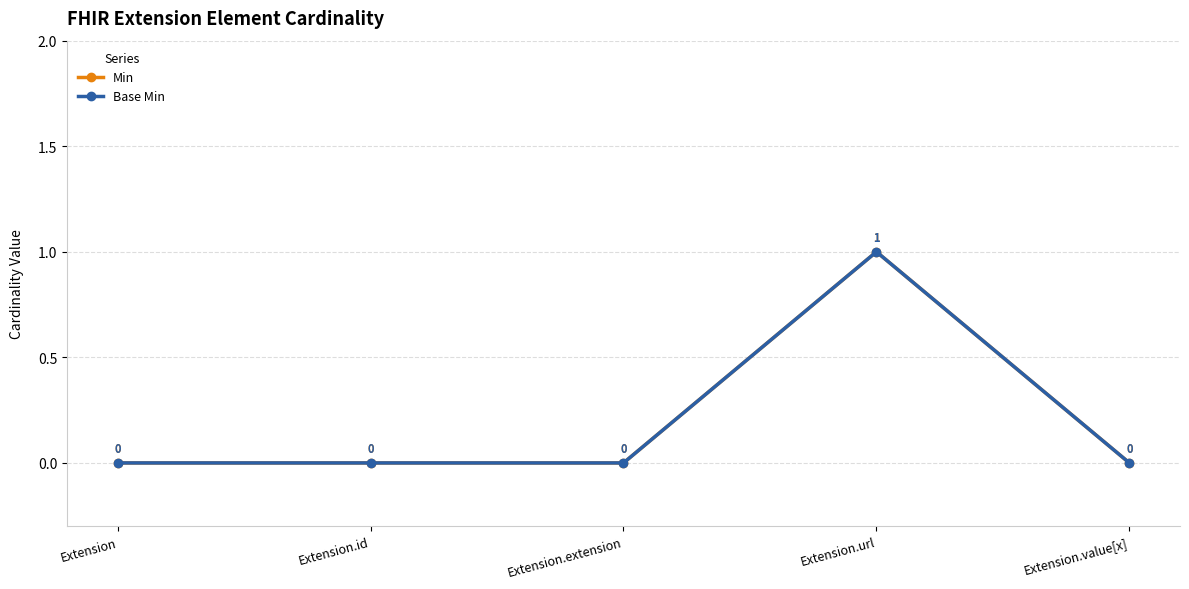

At which label does Min reach its peak?

Extension.url